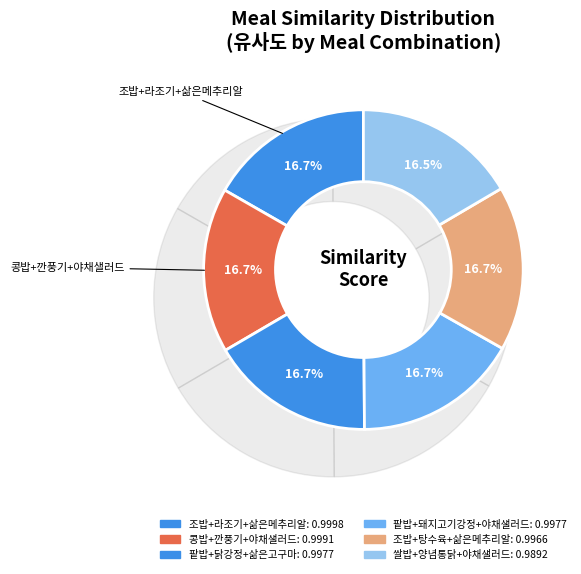

How many segments does this pie chart have?

6